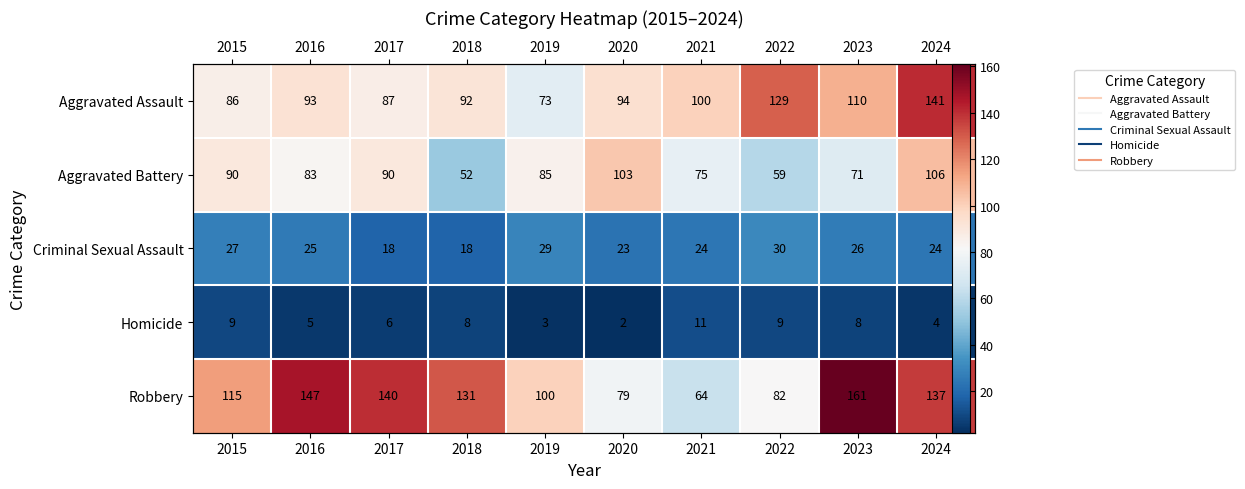

What is the highest value of the Aggravated Assault series?

141